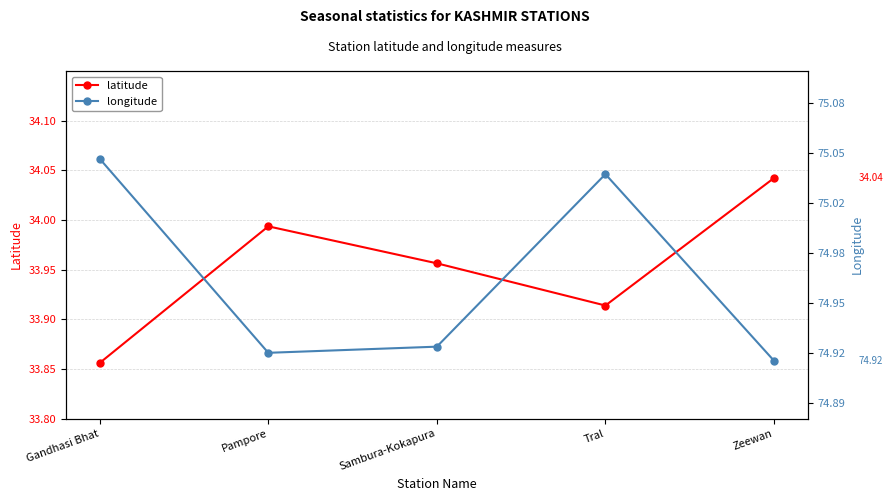

True or false: longitude has a value of 75.0 at Gandhasi Bhat.

True